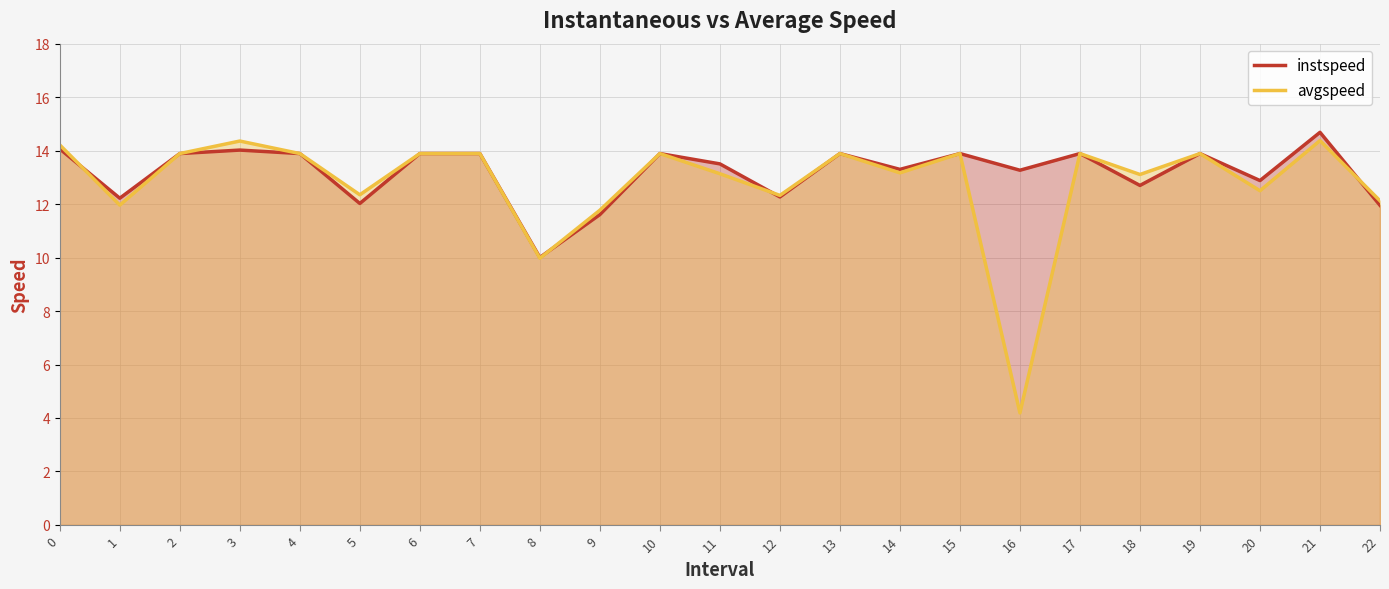

The value of instspeed at 5 is 6.9. True or false?

False